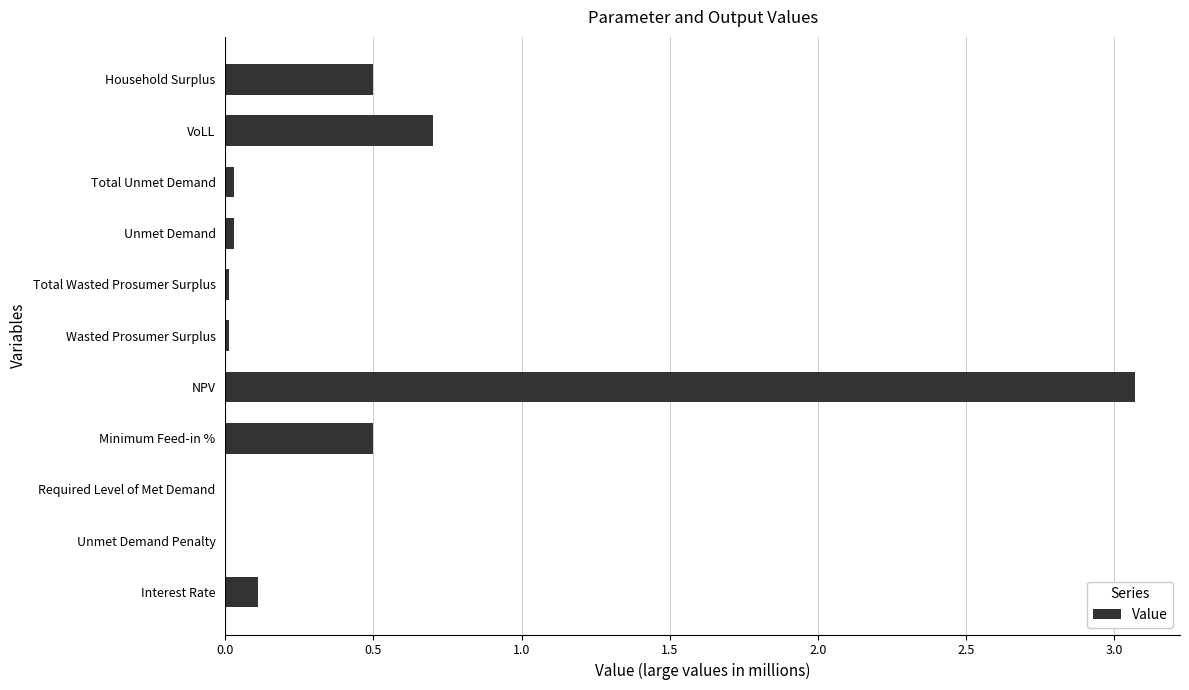

What is the sum of all values?

5.0